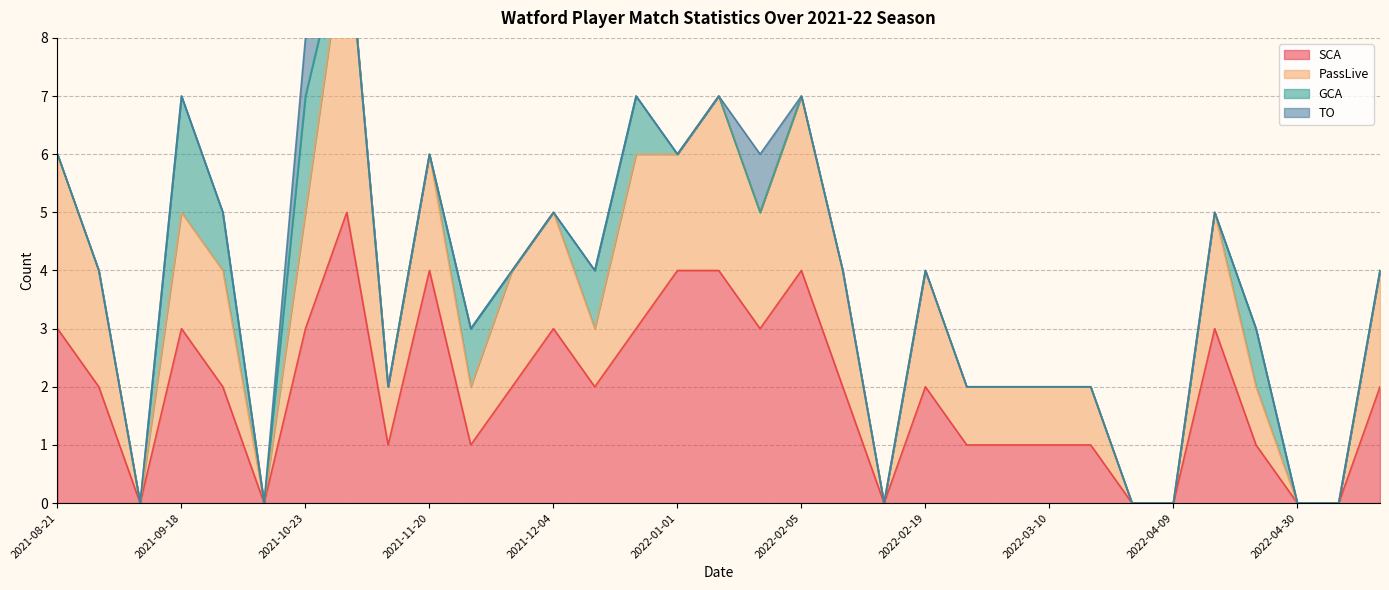

How many data points in PassLive are less than 2?

15